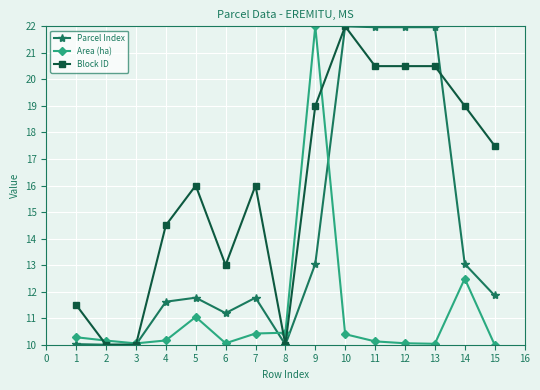

Is this an area chart (filled region under the line)?

No